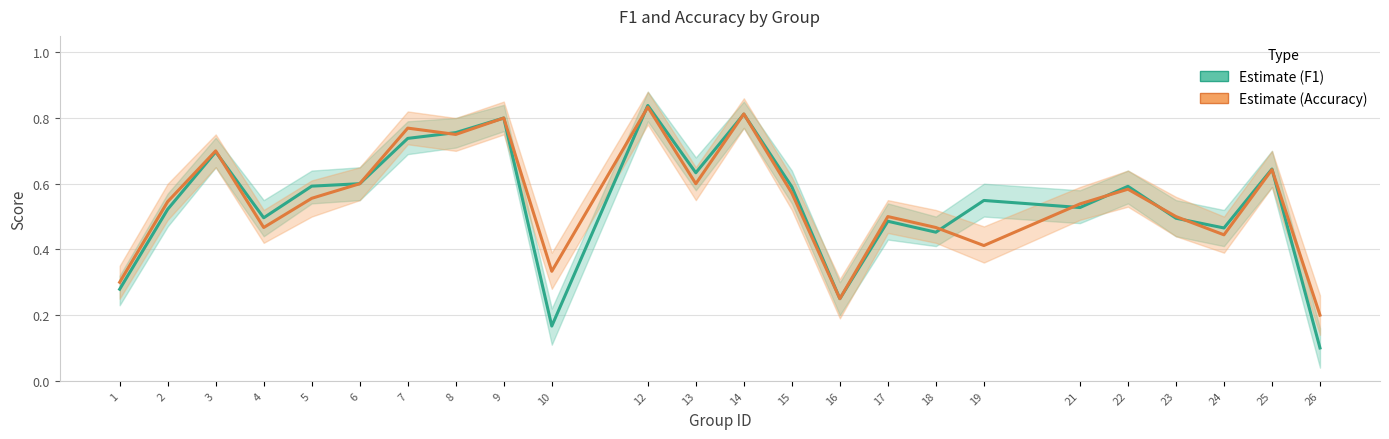

What is the value of the accuracy point at the 14th from the left?

0.6